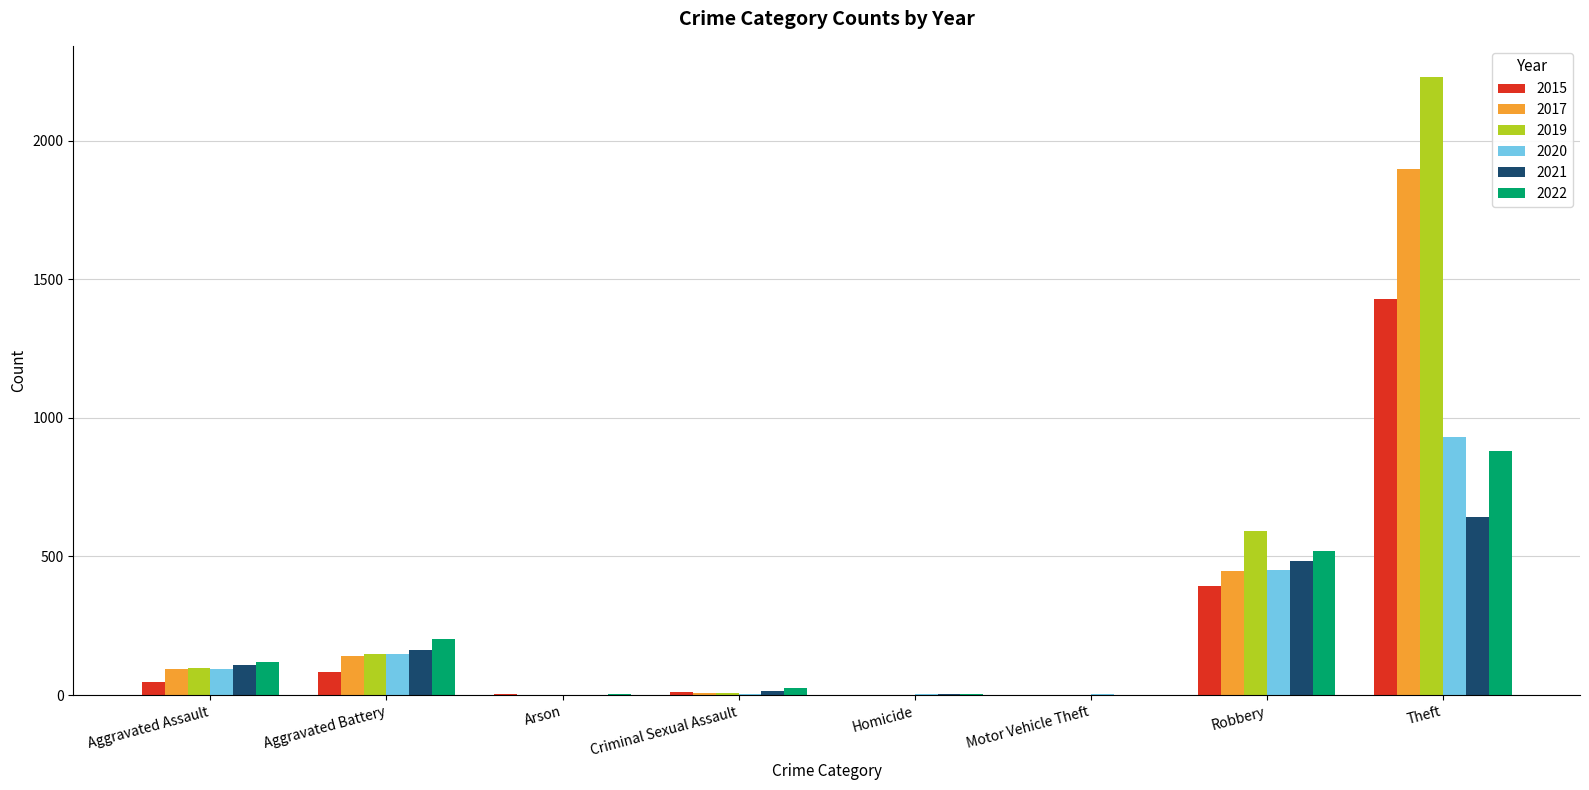

True or false: 2019 has a value of 591 at Robbery.

True